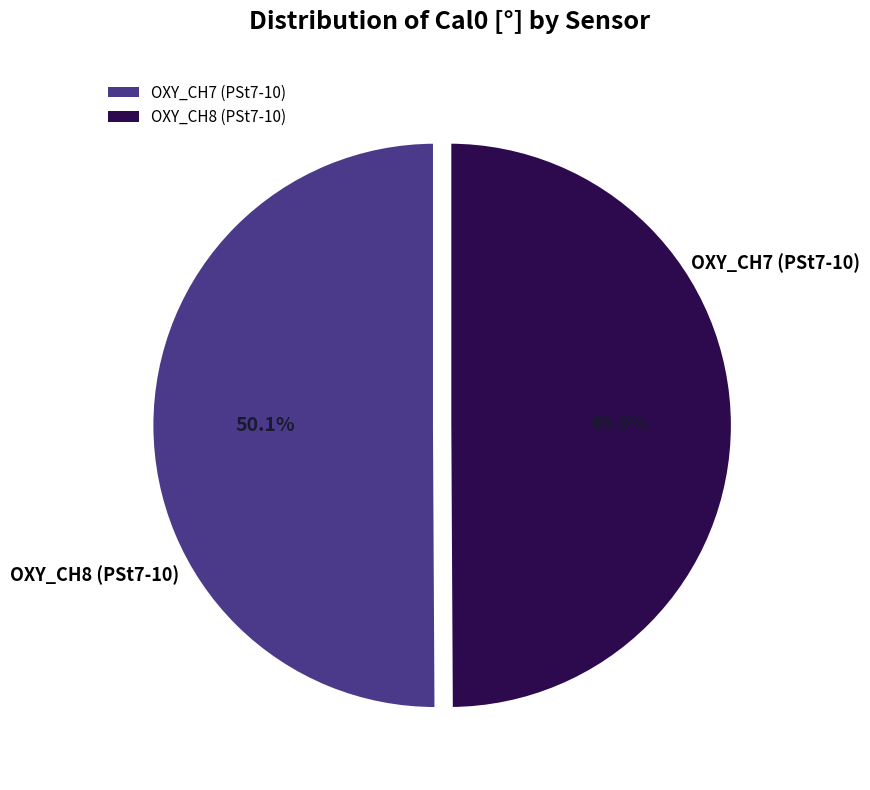

Does any single category account for the majority?

Yes